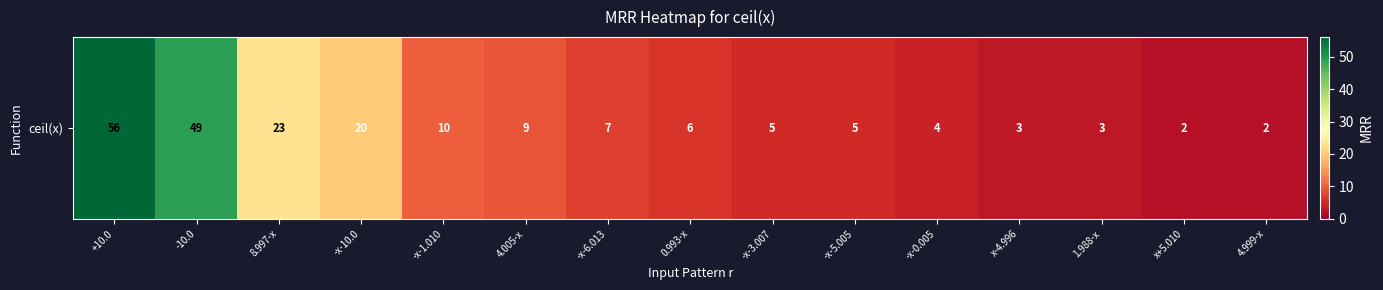

The value at 8.997-x is 23. True or false?

True